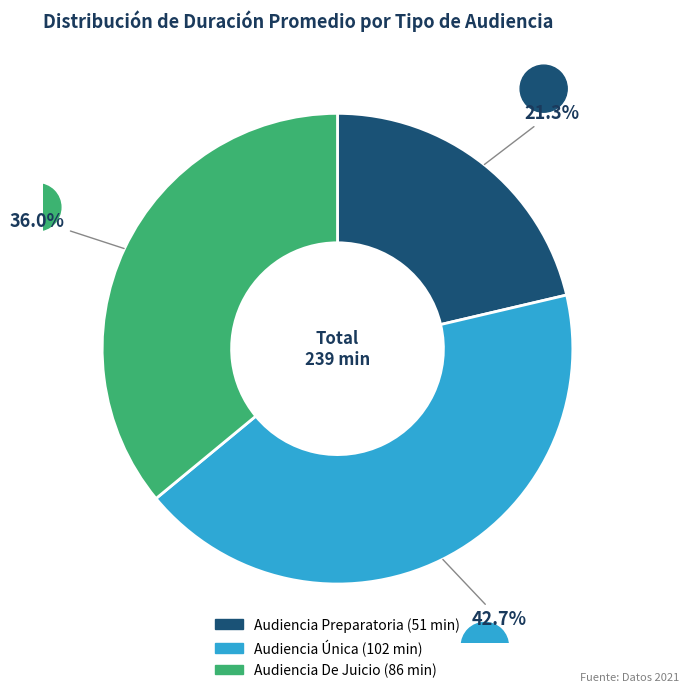

How many segments does this pie chart have?

3